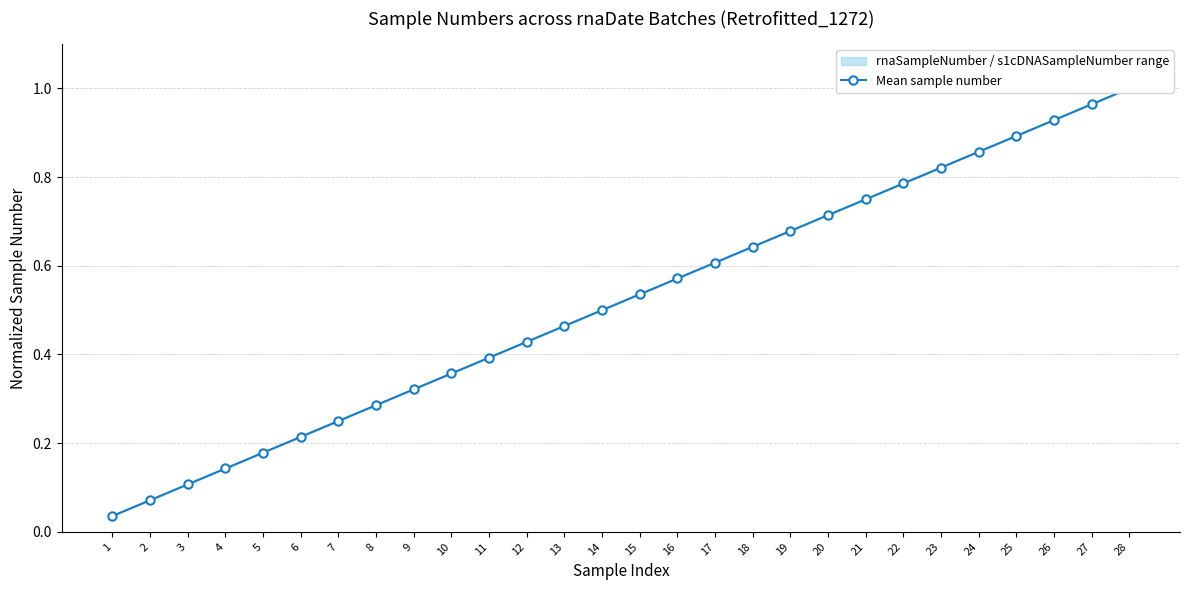

Reading right to left, list all the values displayed in this chart.

1.0	1.0	0.9	0.9	0.9	0.8	0.8	0.8	0.7	0.7	0.6	0.6	0.6	0.5	0.5	0.5	0.4	0.4	0.4	0.3	0.3	0.2	0.2	0.2	0.1	0.1	0.1	0.0